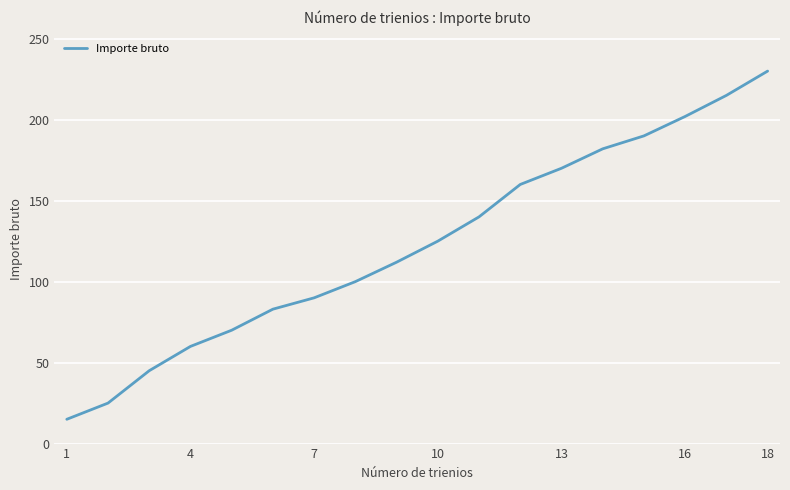

What is the greatest value displayed?

230